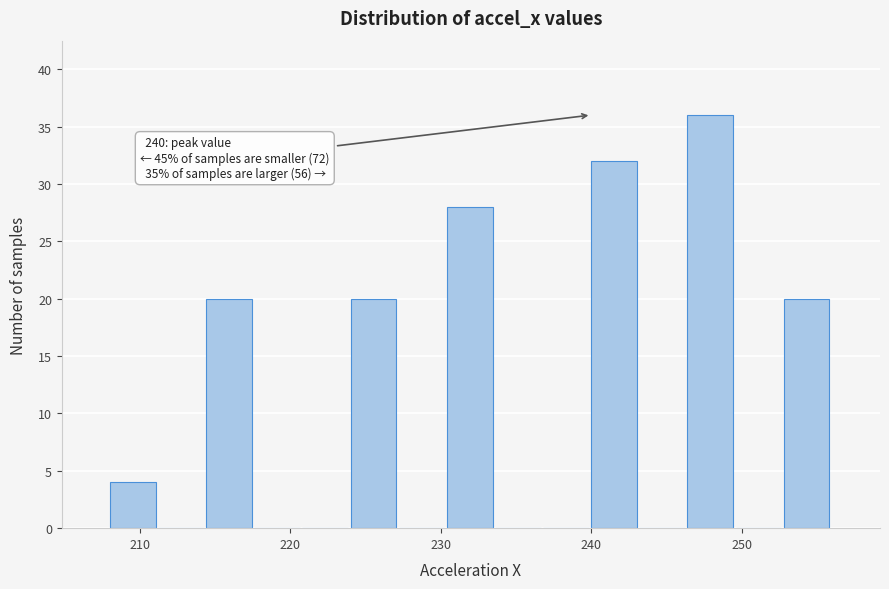

Read against the x-axis, roughly where is the centre of the tallest bar?

248